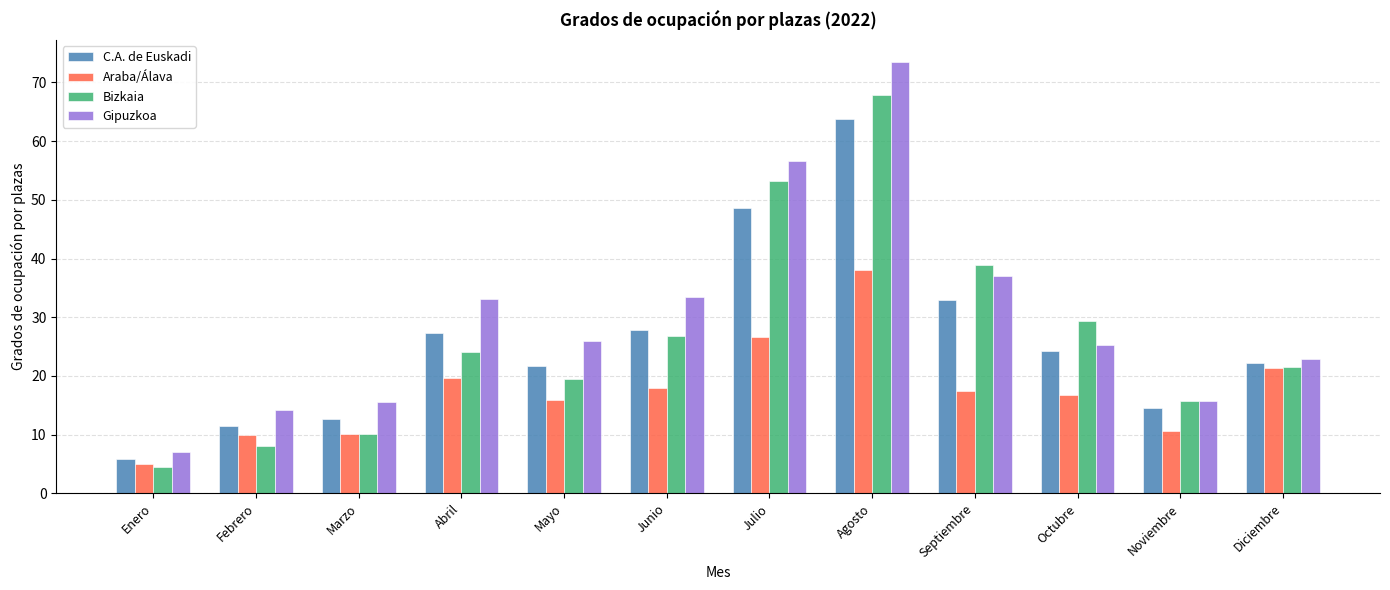

The value of C.A. de Euskadi at Junio is 27.8. True or false?

True